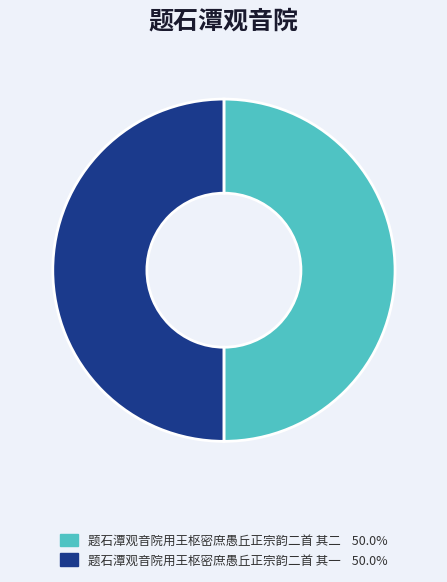

Approximately how many times larger is the value at 题石潭观音院用王枢密庶愚丘正宗韵二首 其二 compared to 题石潭观音院用王枢密庶愚丘正宗韵二首 其一?

1.0